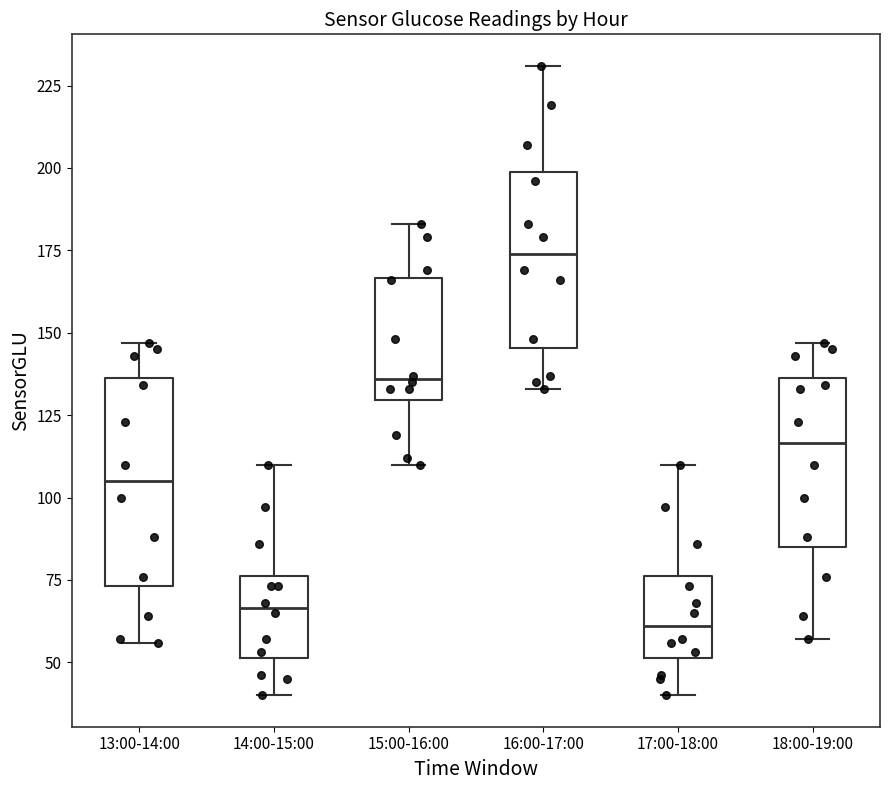

Which box has the highest median line?

16:00-17:00